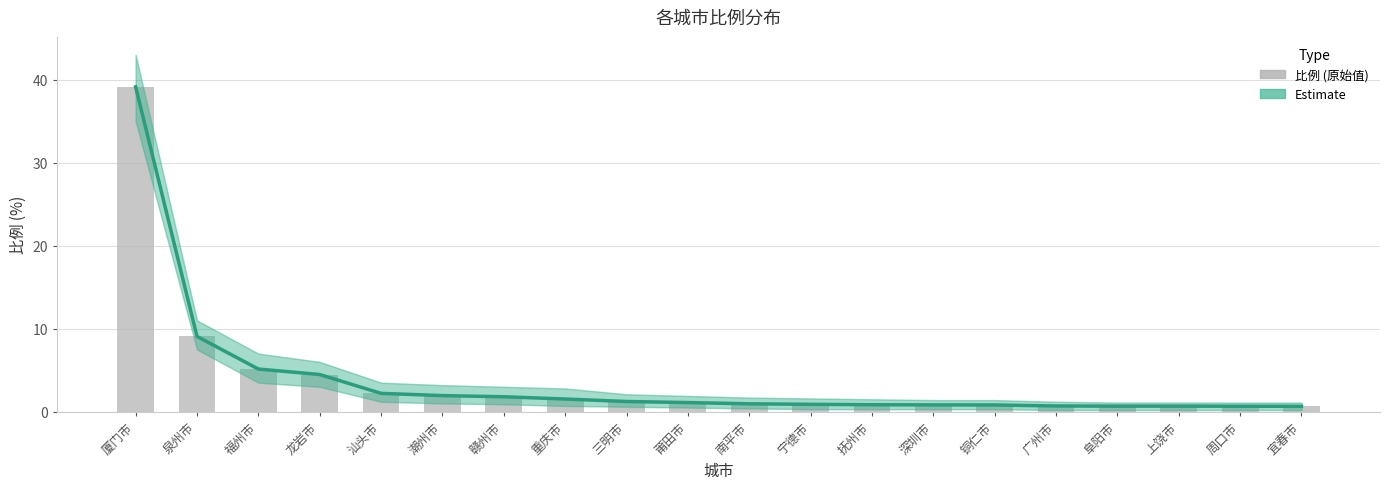

Count the number of data series in this chart.

2